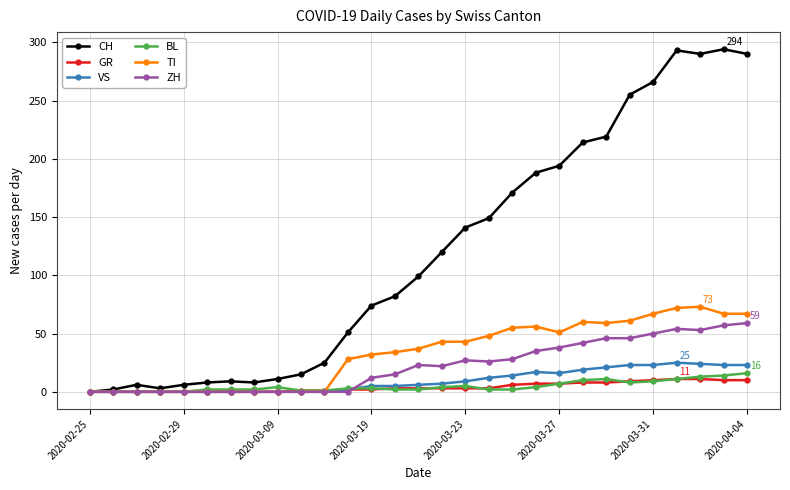

Which series has the largest total across all categories?

CH